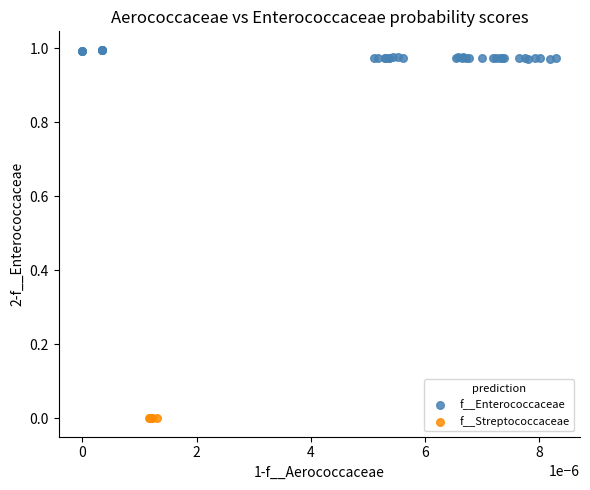

Which series contains the highest Y value?

f__Enterococcaceae